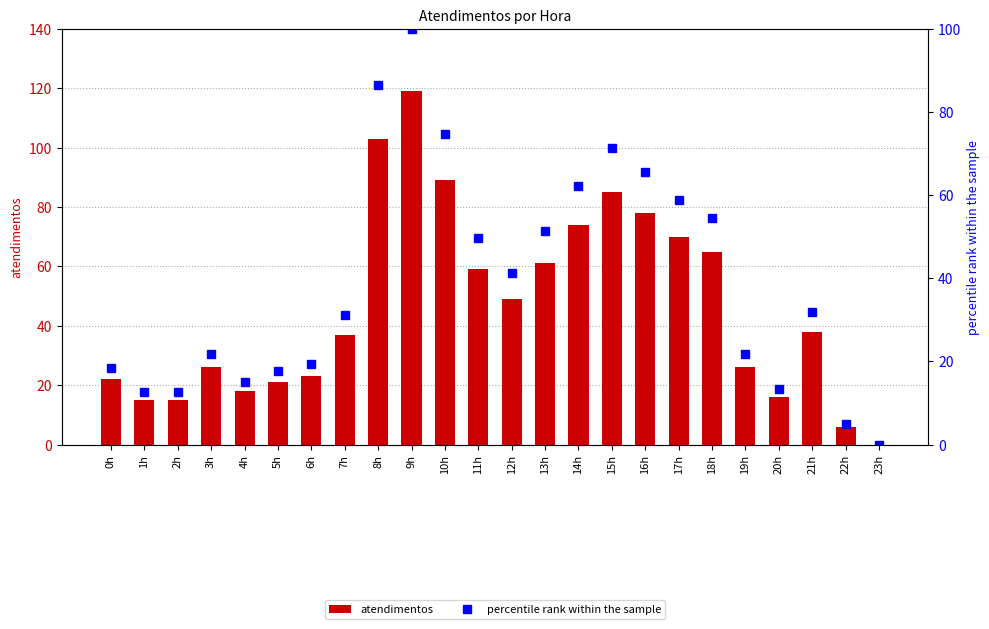

List the labels in order of atendimentos value, smallest first.

23h, 22h, 1h, 2h, 20h, 4h, 5h, 0h, 6h, 3h, 19h, 7h, 21h, 12h, 11h, 13h, 18h, 17h, 14h, 16h, 15h, 10h, 8h, 9h